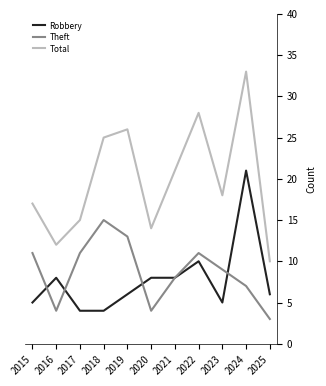

What is the maximum value for Total?

33